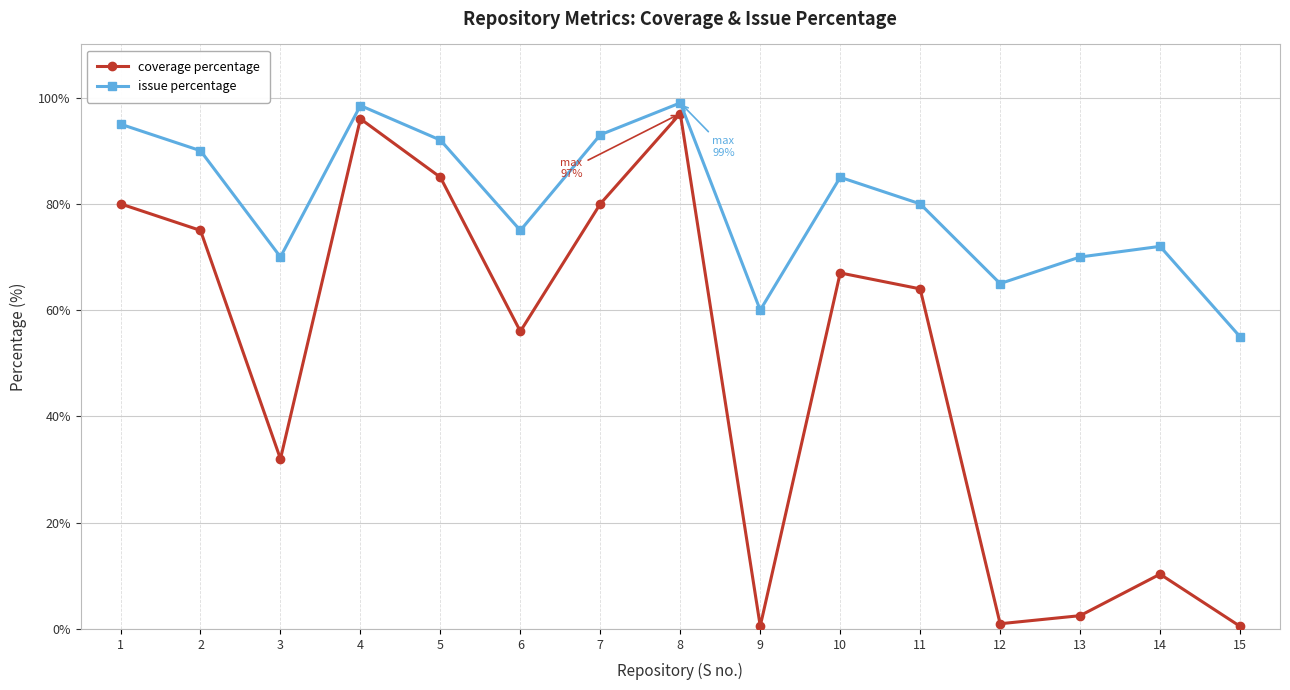

What is the spread (max minus min) of values at 9?

59.5